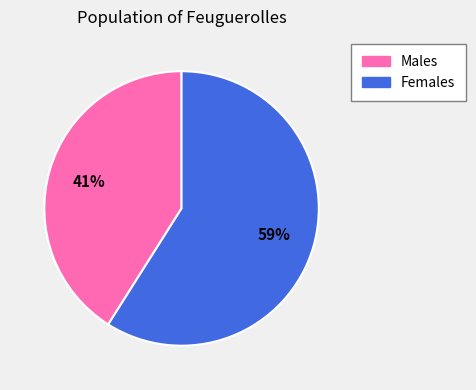

To the nearest percent, what is the average slice percentage?

50%